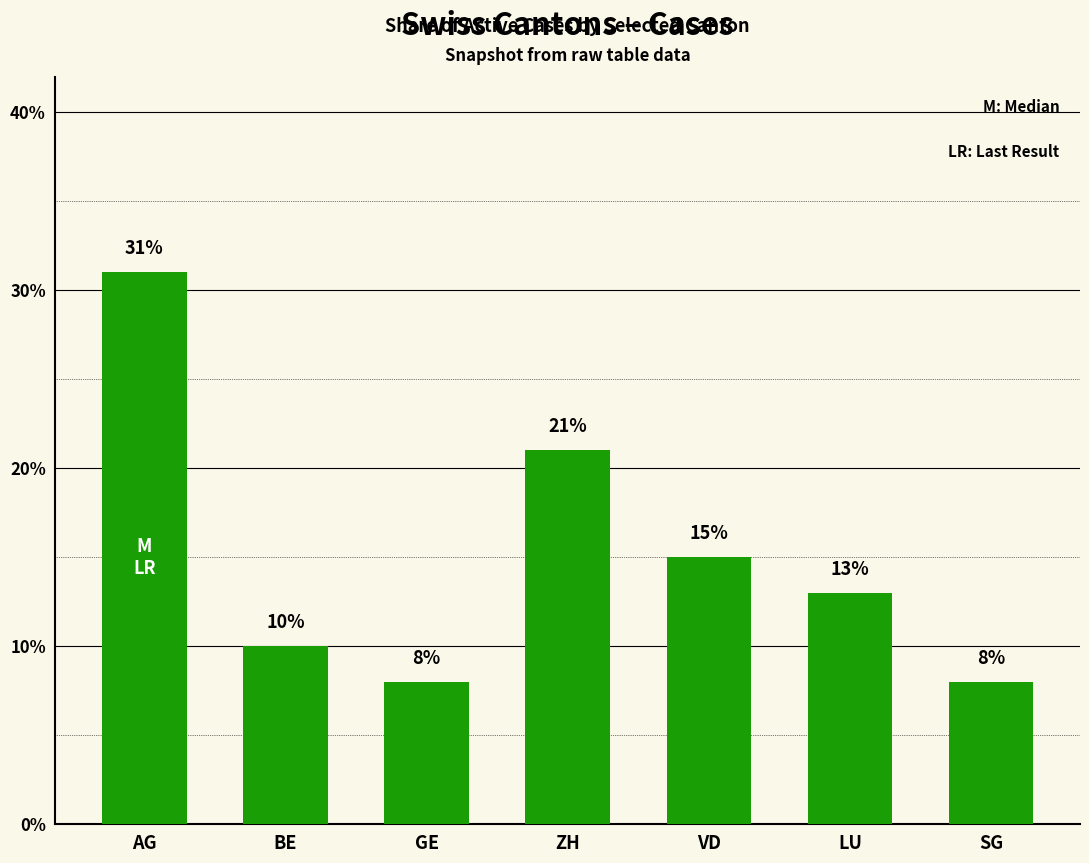

Is it true that the value at AG is 31?

True